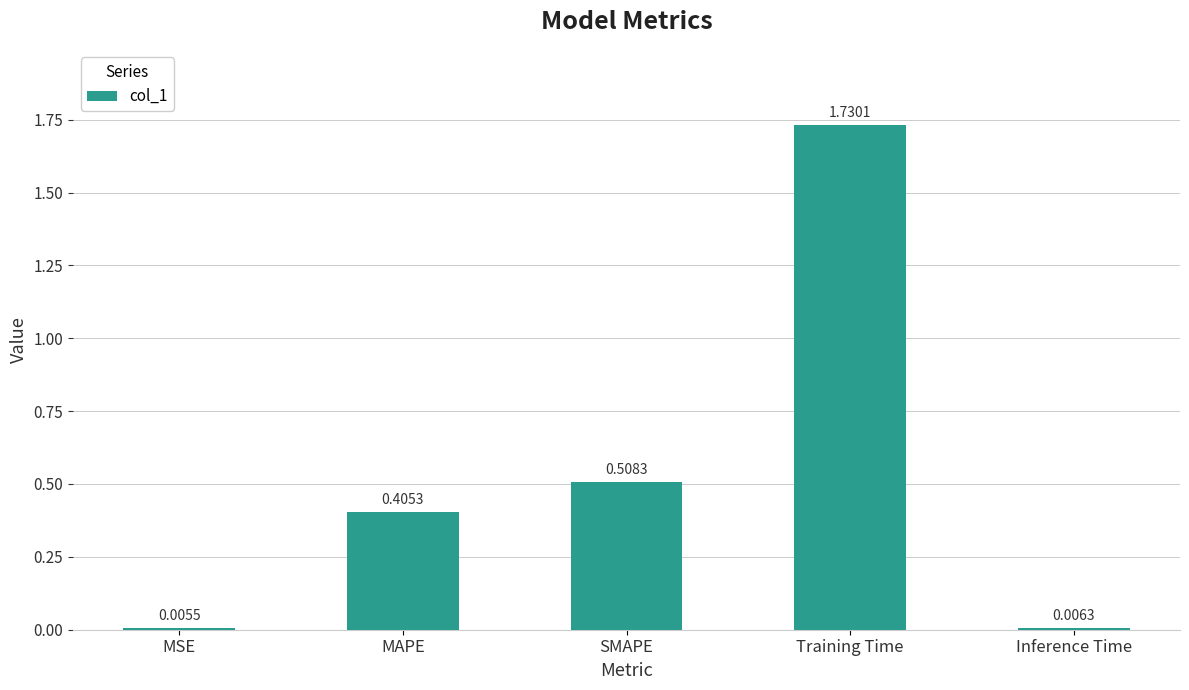

Where is the data nearest to the value 0?

MSE